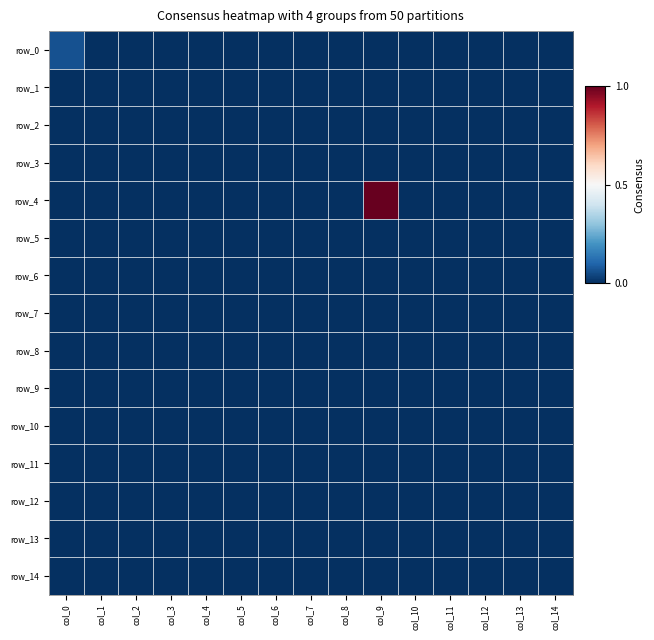

Rank the series by their maximum value, from lowest to highest.

row_1, row_2, row_3, row_5, row_6, row_7, row_8, row_9, row_10, row_11, row_12, row_13, row_14, row_0, row_4